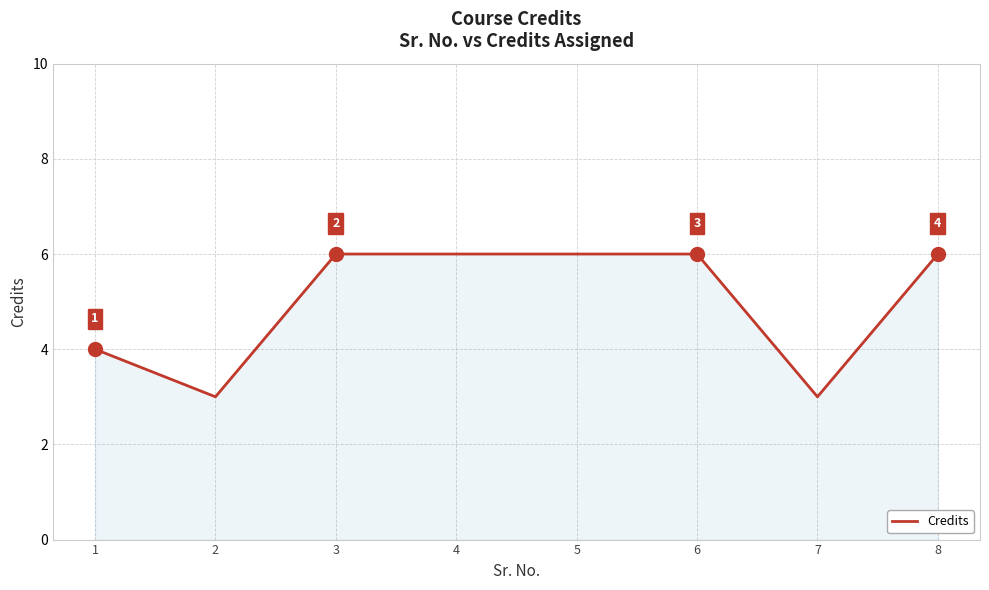

What is the minimum value shown in the chart?

3